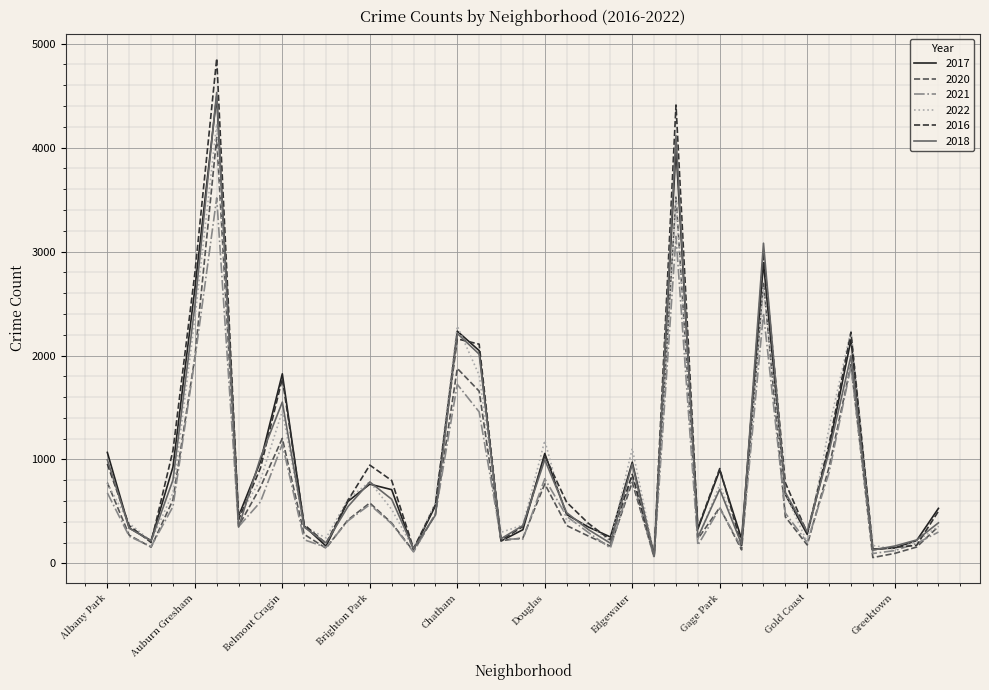

Which series has the widest spread of values?

2016